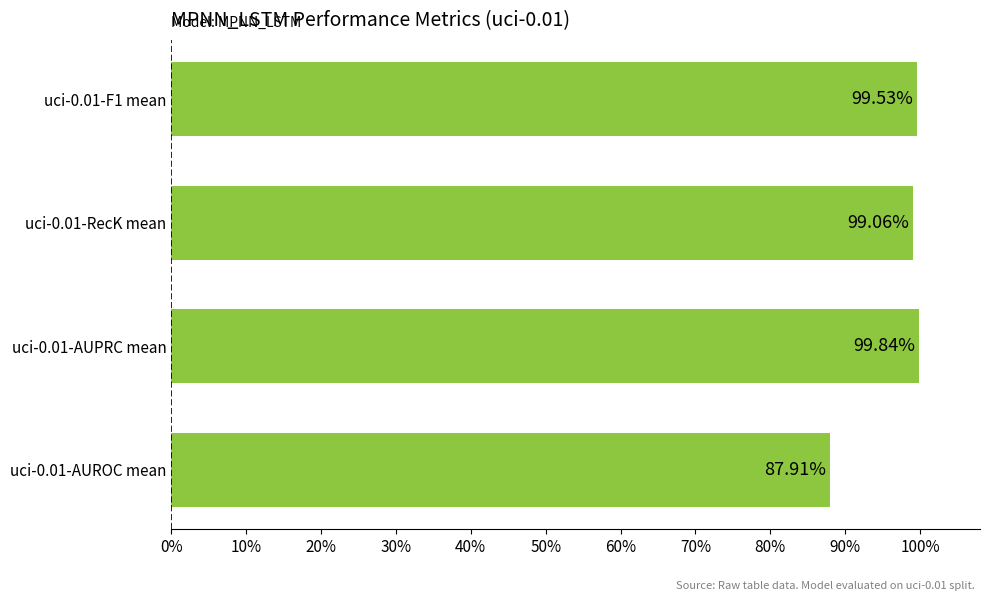

Are the bars horizontal?

Yes